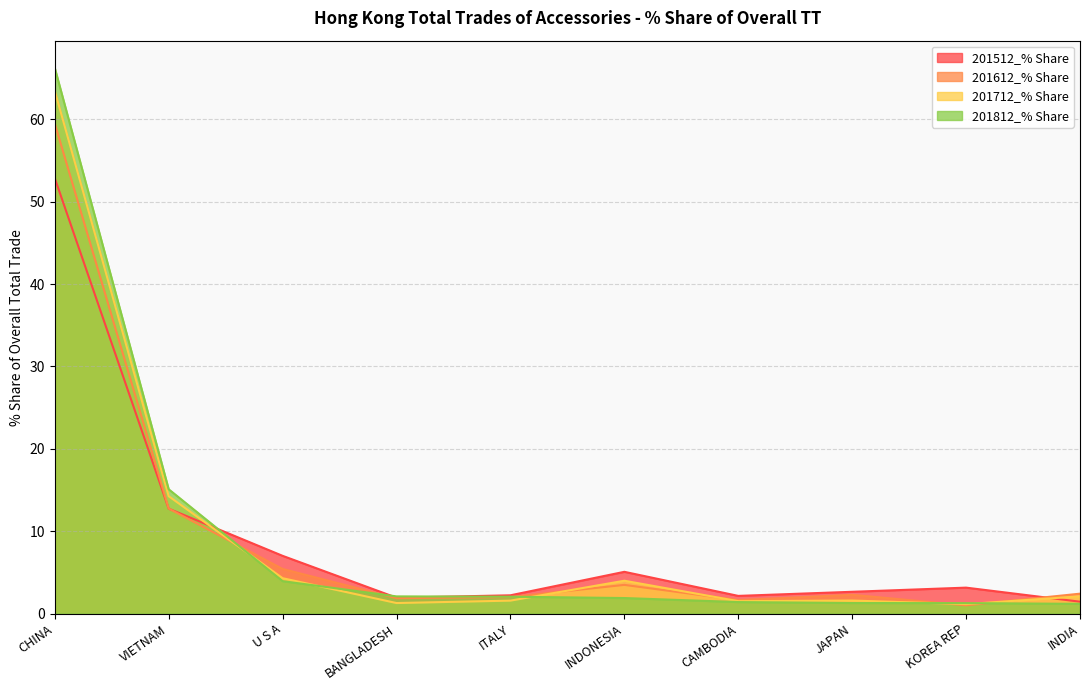

Which label corresponds to the smallest value in the chart?

KOREA REP